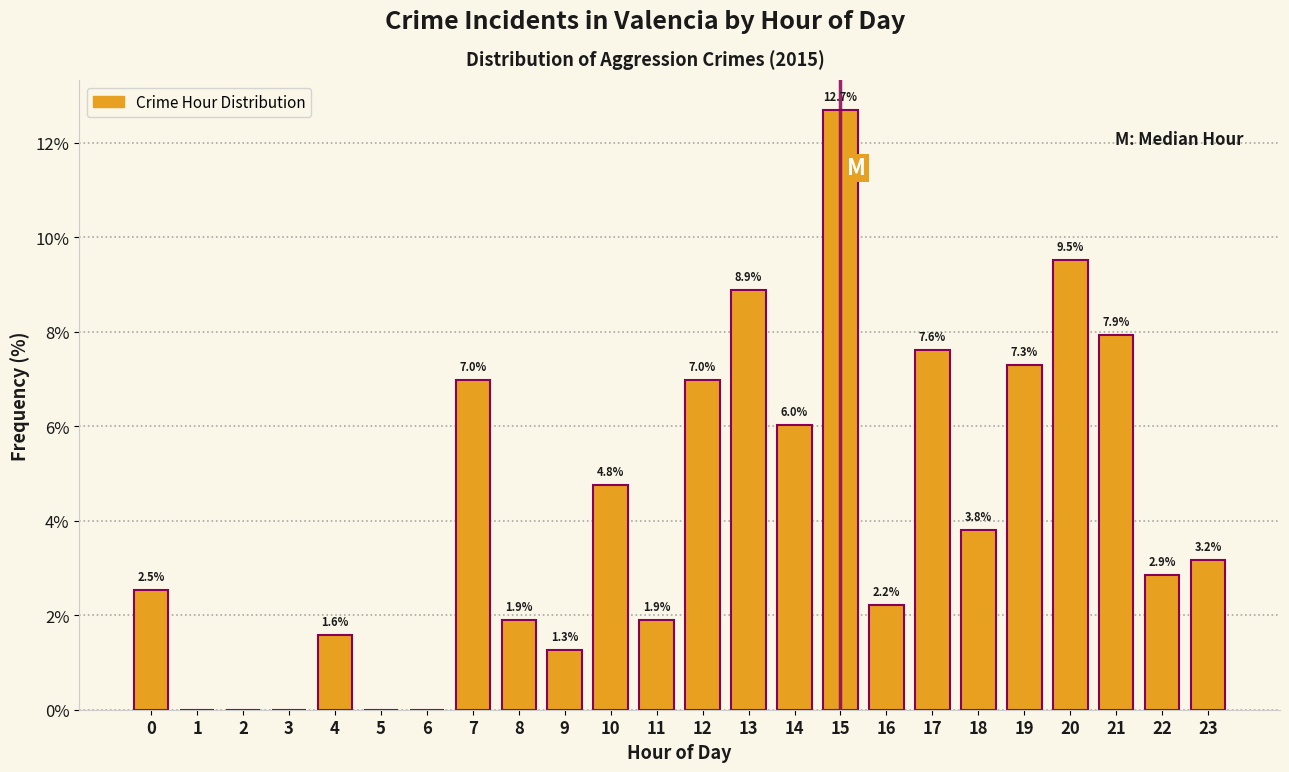

Reading left to right, extract all data points from this chart.

0=2.5	1=0.0	2=0.0	3=0.0	4=1.6	5=0.0	6=0.0	7=7.0	8=1.9	9=1.3	10=4.8	11=1.9	12=7.0	13=8.9	14=6.0	15=12.7	16=2.2	17=7.6	18=3.8	19=7.3	20=9.5	21=7.9	22=2.9	23=3.2